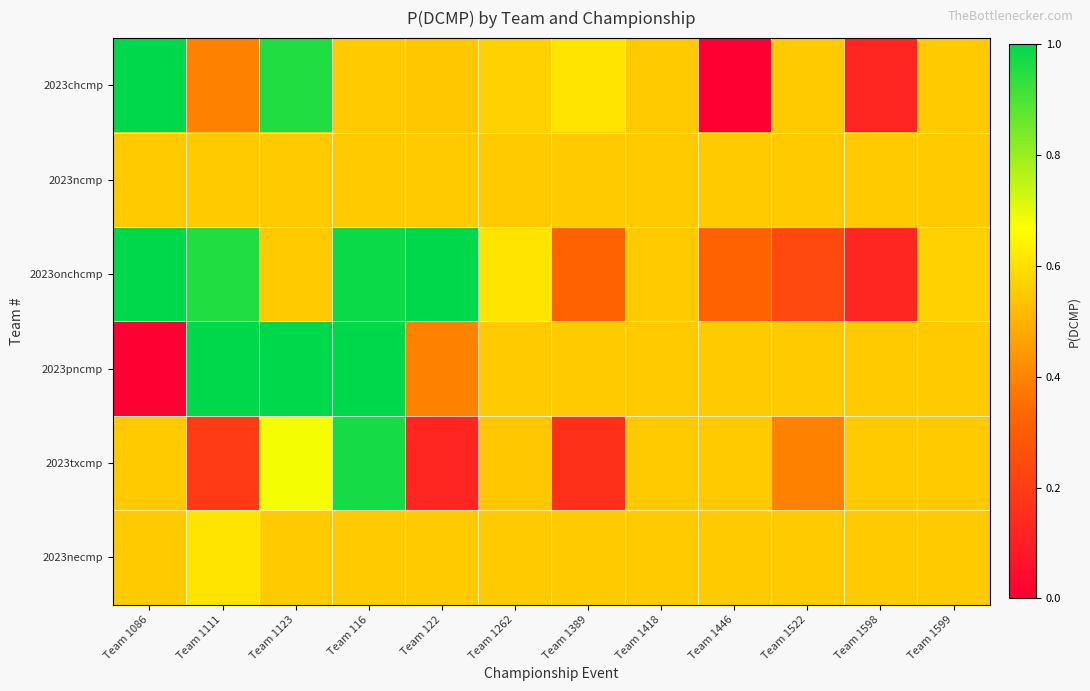

Which series has the largest range (max minus min)?

2023chcmp